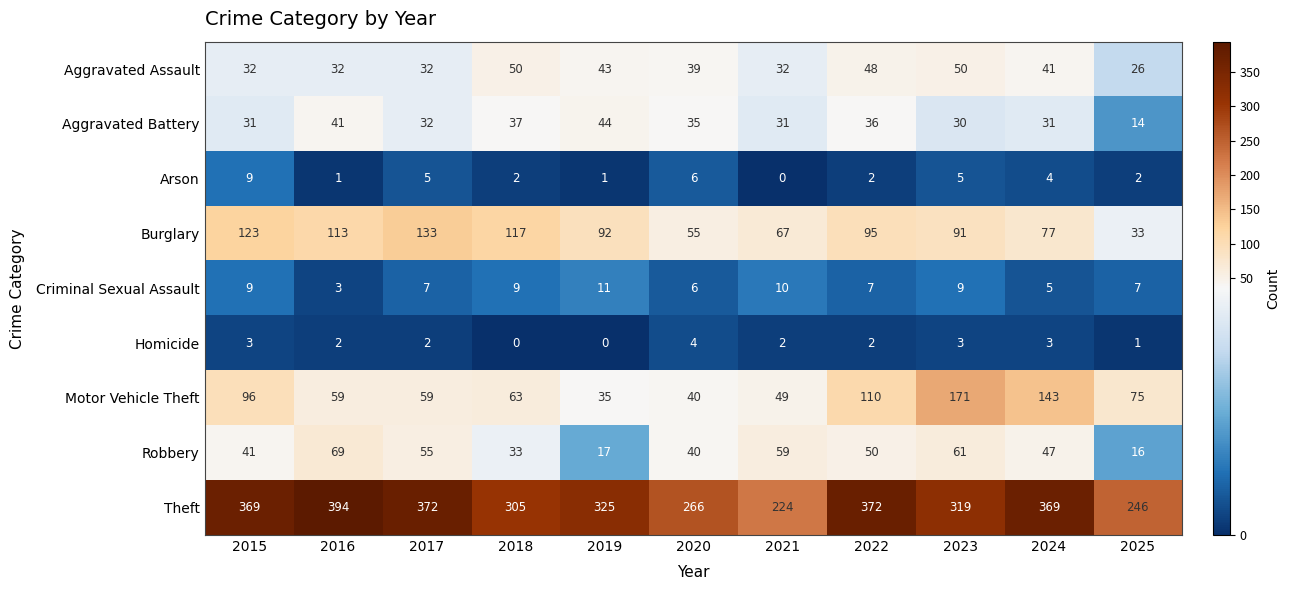

At which label does Robbery first exceed 47?

2016